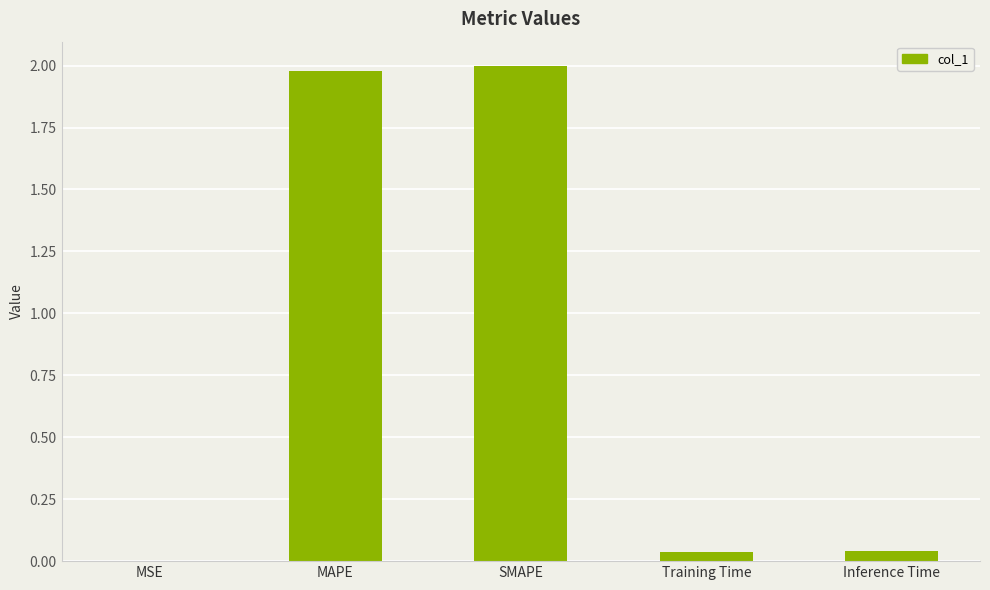

What is the sum of all values?

4.1